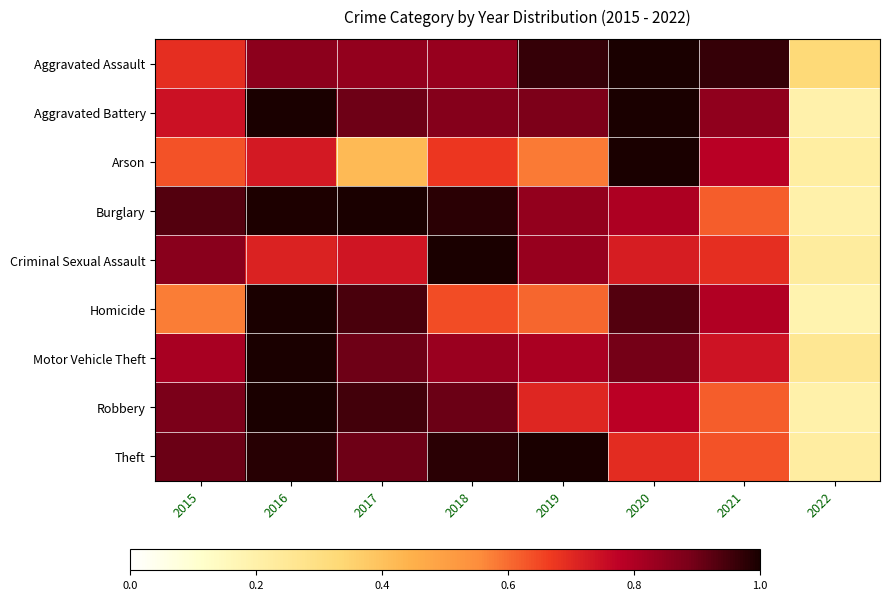

At how many categories does at least one series exceed 0?

8